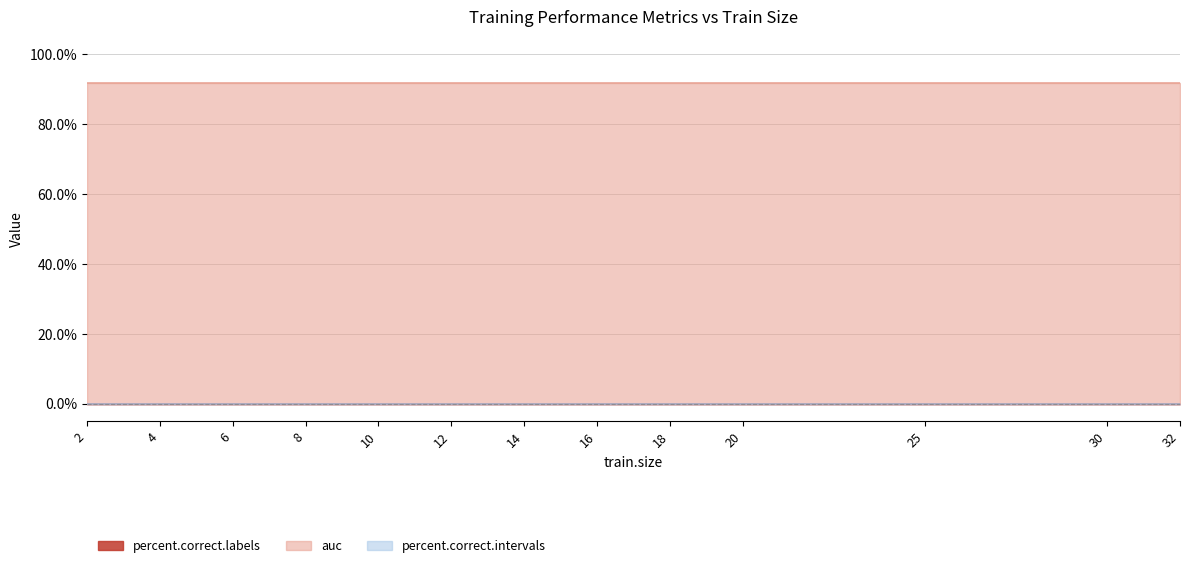

At 10, list the series in order from largest to smallest.

auc, percent.correct.labels, percent.correct.intervals